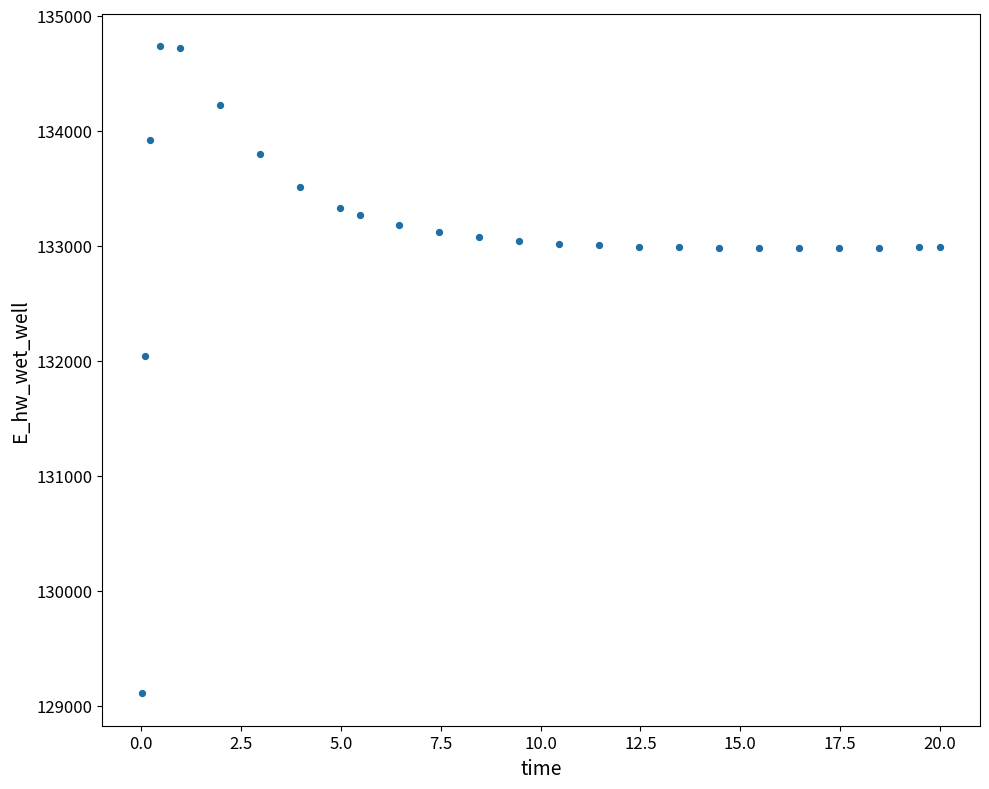

What is the range of X values (max minus min)?

20.0